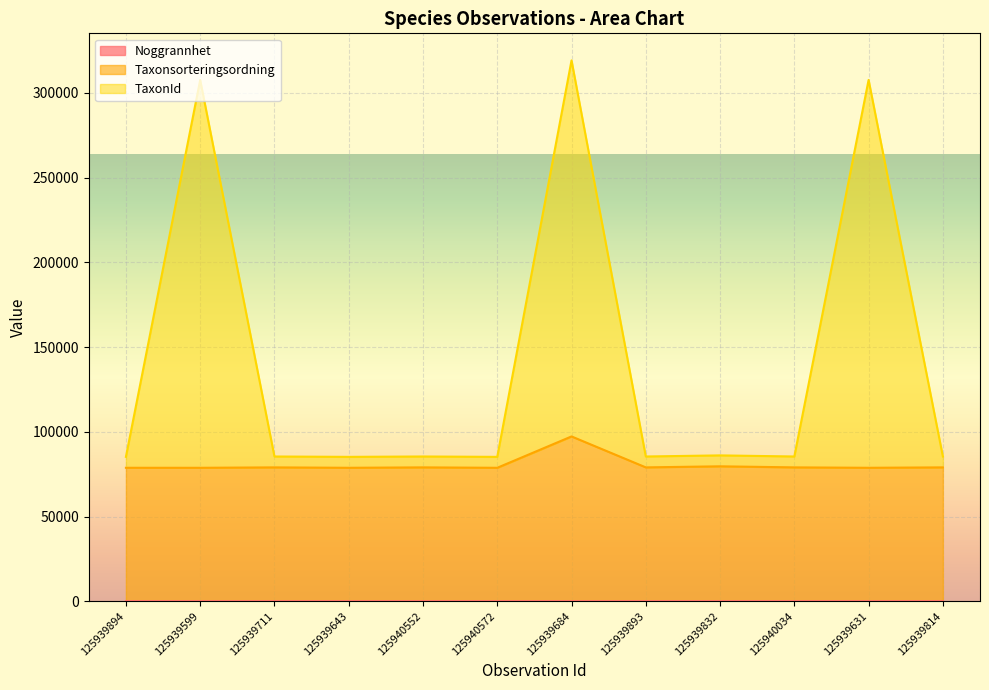

True or false: Taxonsorteringsordning has a value of 78990 at 125939711.

True